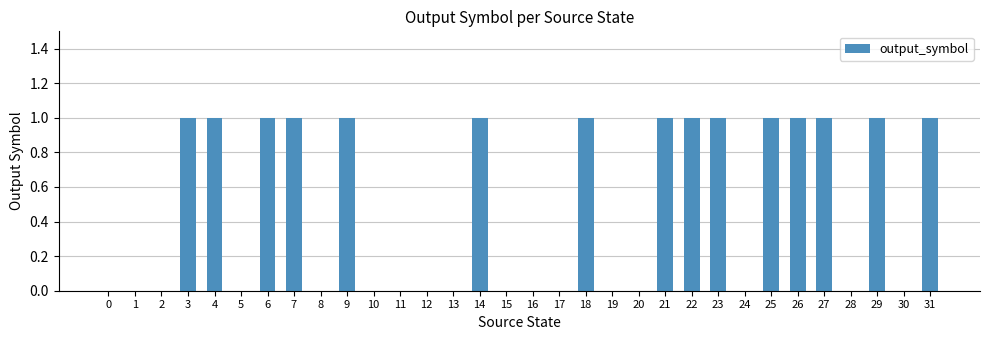

Does the chart contain stacked bars?

No